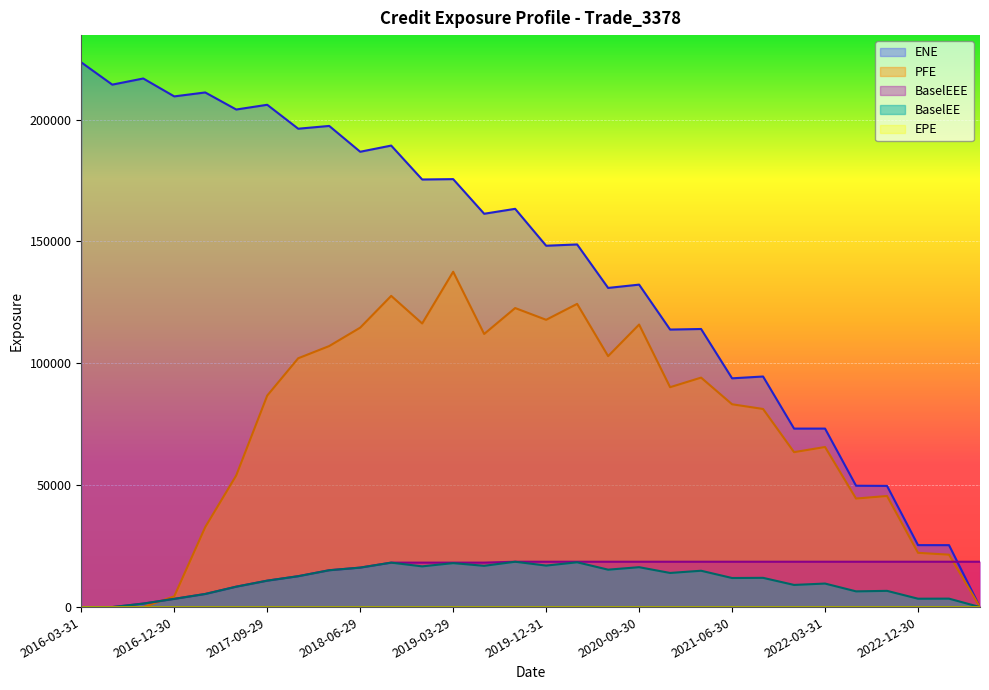

What is the difference between the highest and lowest values at 2016-03-31?

223468.0